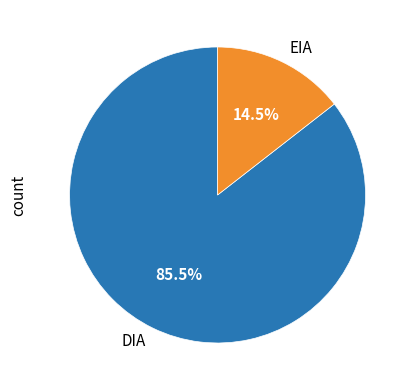

Rank the categories by value from highest to lowest.

DIA, EIA